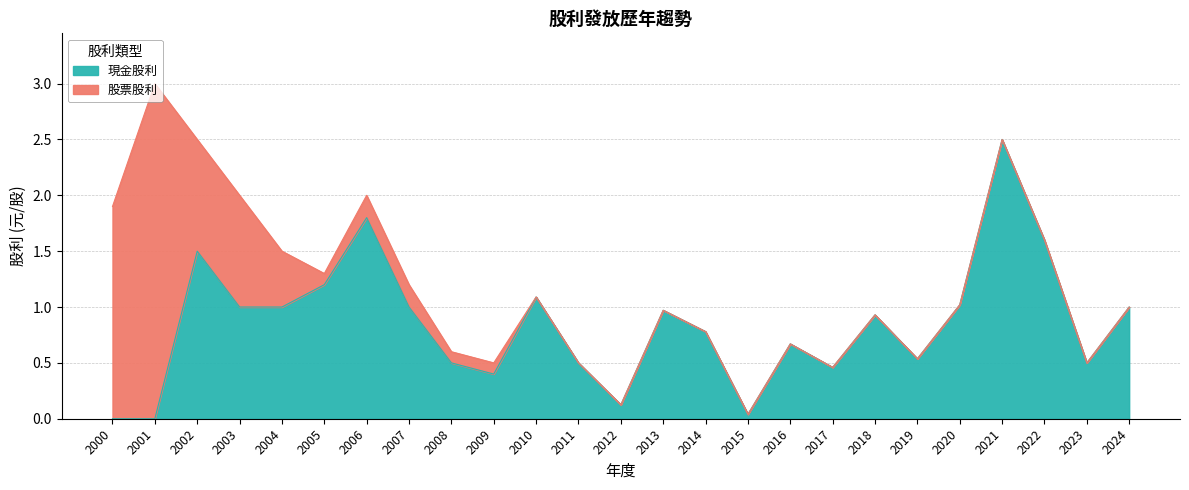

The chart shows a value of 0.8 at 2014. True or false?

True